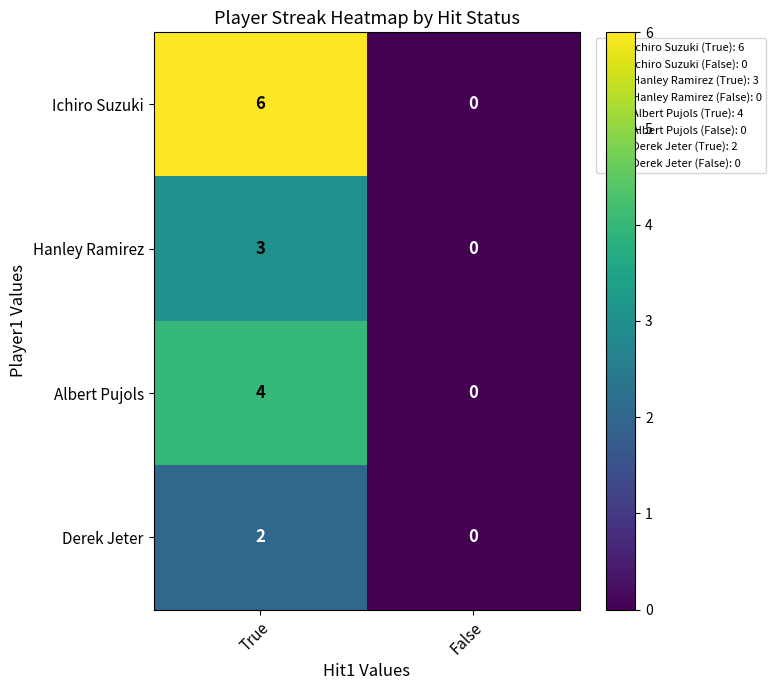

At which category is the sum across all series the highest?

True